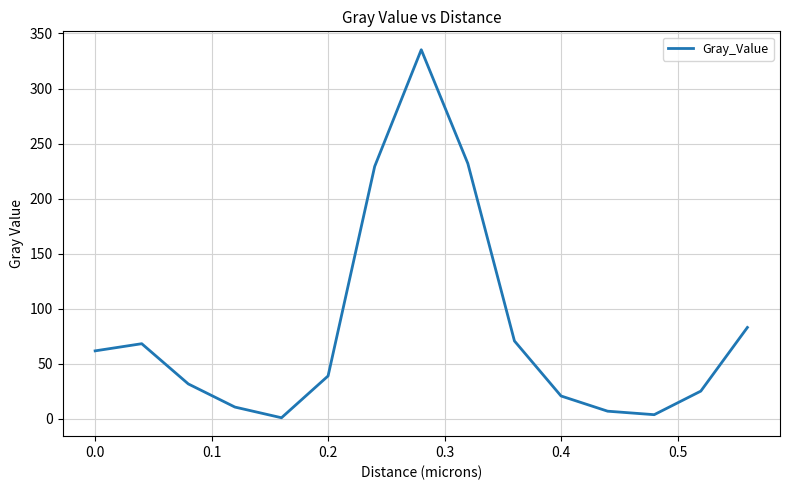

What is the greatest value displayed?

335.2